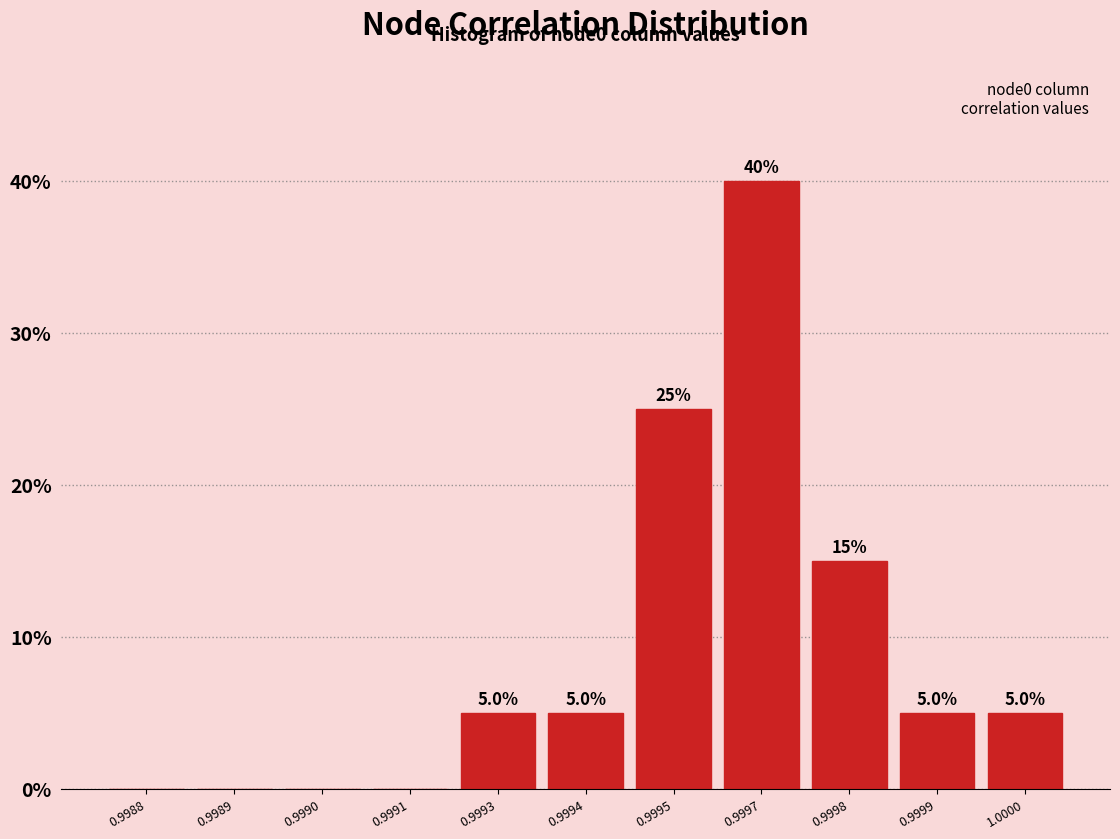

Reading left to right, extract all data points from this chart.

0.9988=0	0.9989=0	0.9990=0	0.9991=0	0.9993=5	0.9994=5	0.9995=25	0.9997=40	0.9998=15	0.9999=5	1.0000=5